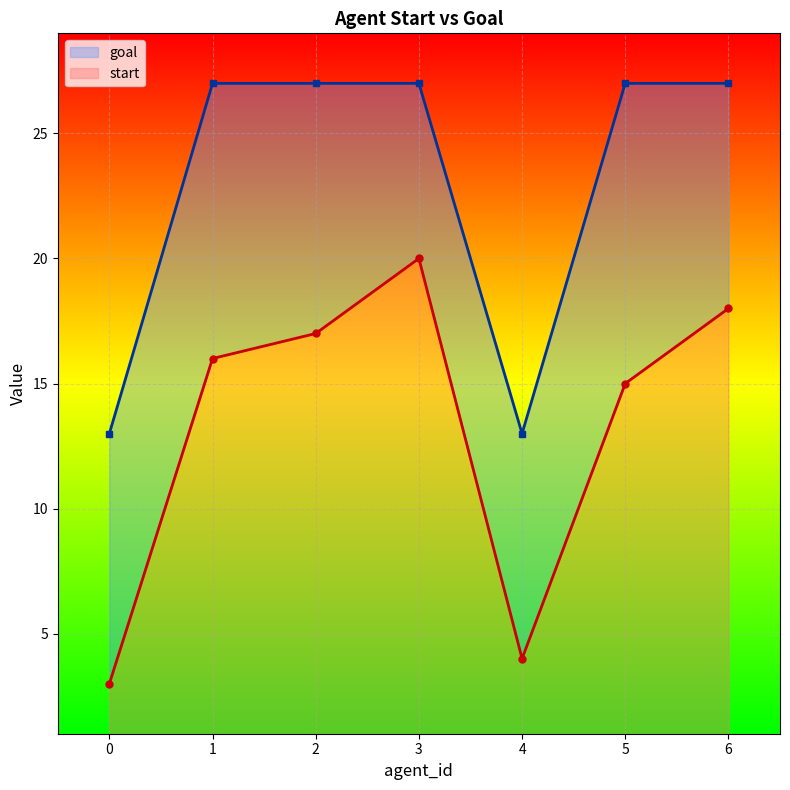

Read the goal value at 2, to the nearest 5.

25